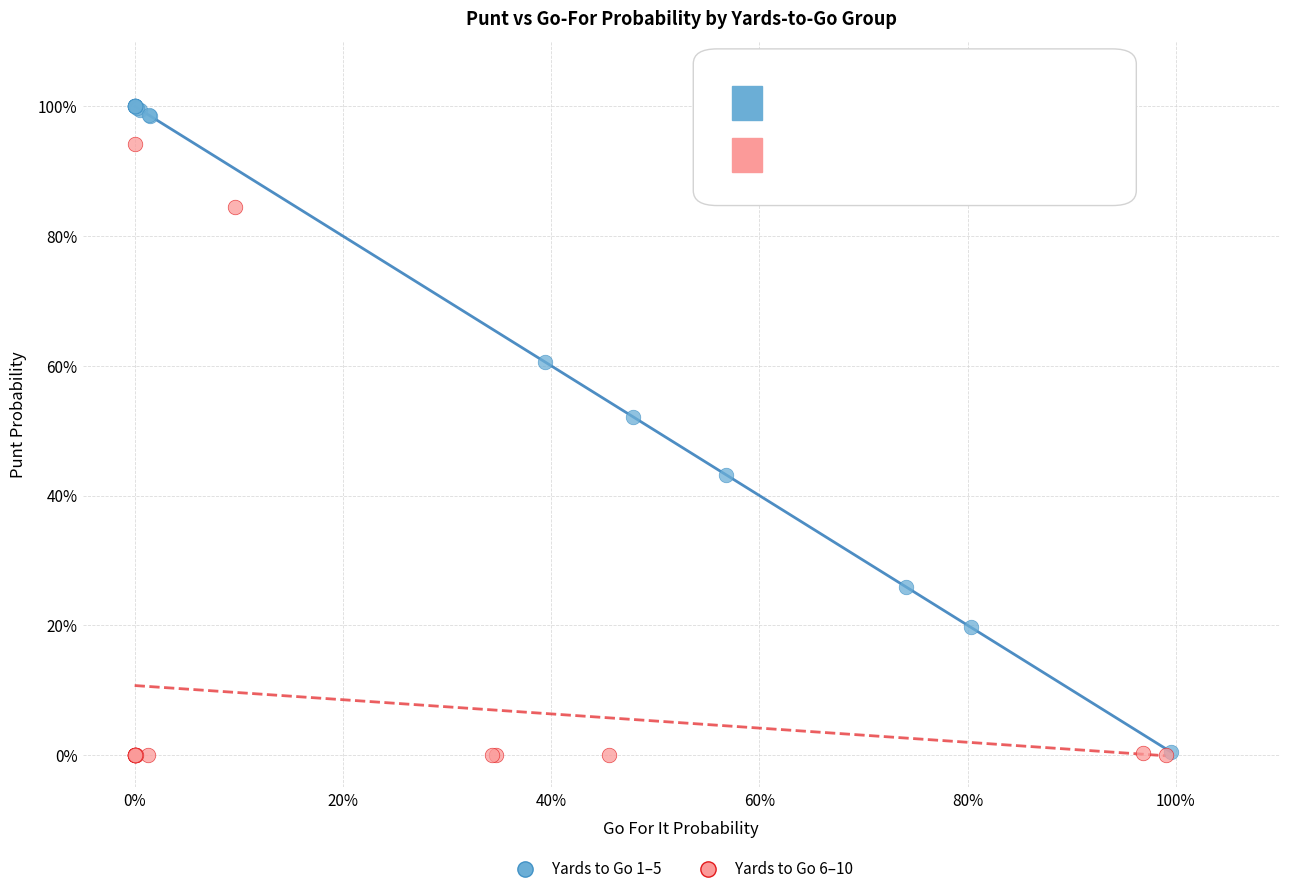

What are all the series names shown in the legend?

Yards to Go 1–5, Yards to Go 6–10